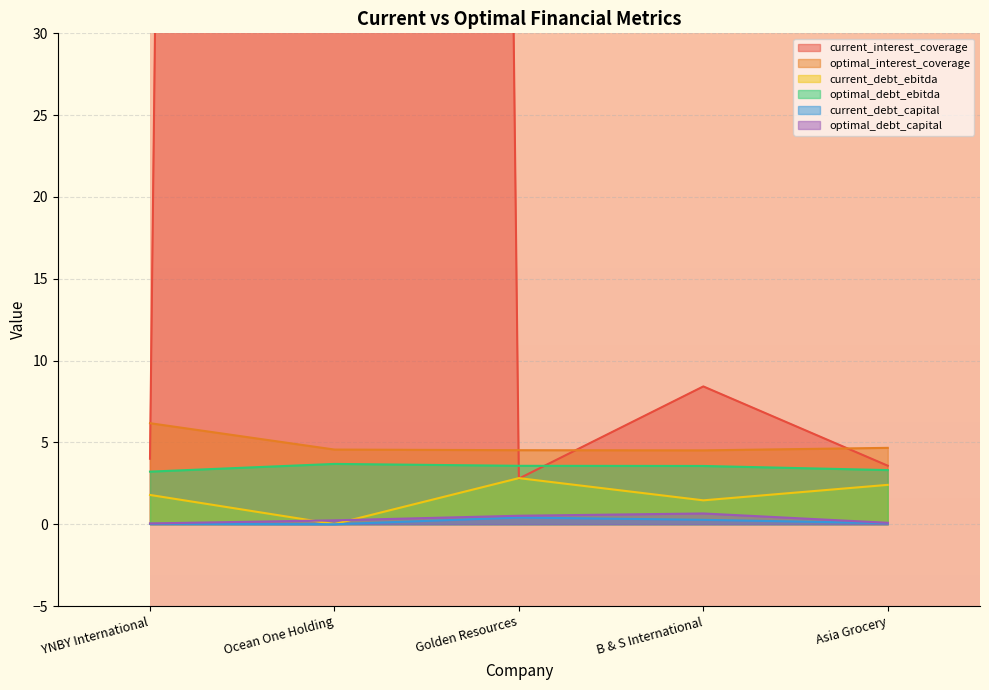

True or false: current_interest_coverage has more than 2 points higher than both neighbors.

False